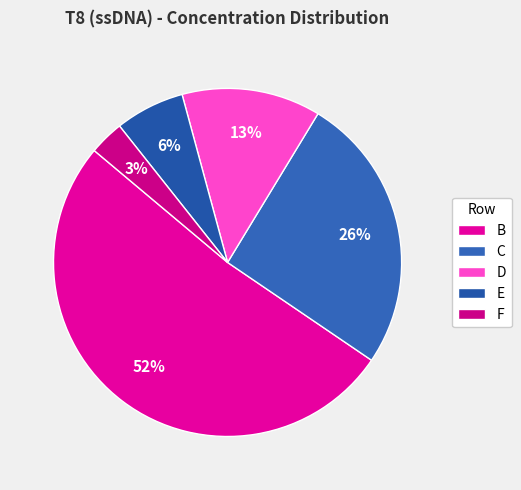

What percentage is NOT represented by C?

74.2%